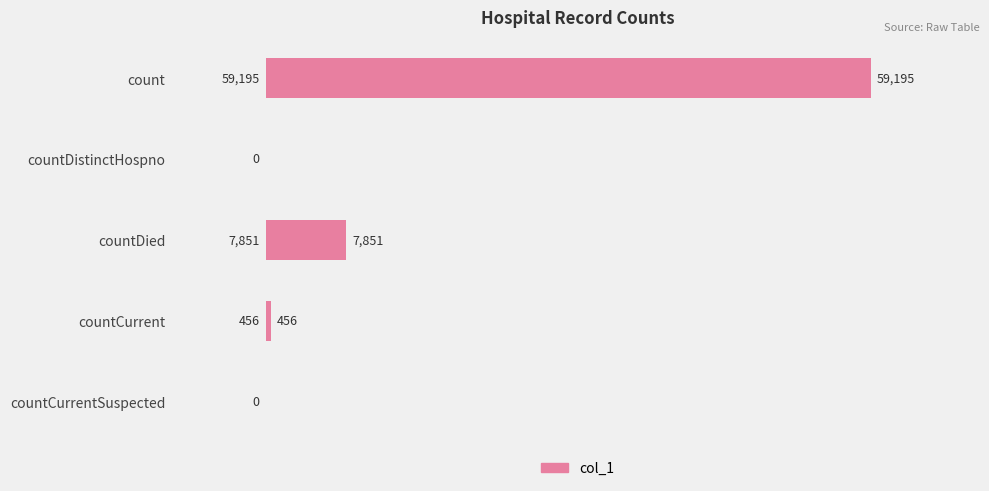

True or false: the data shows 456 at countCurrent.

True